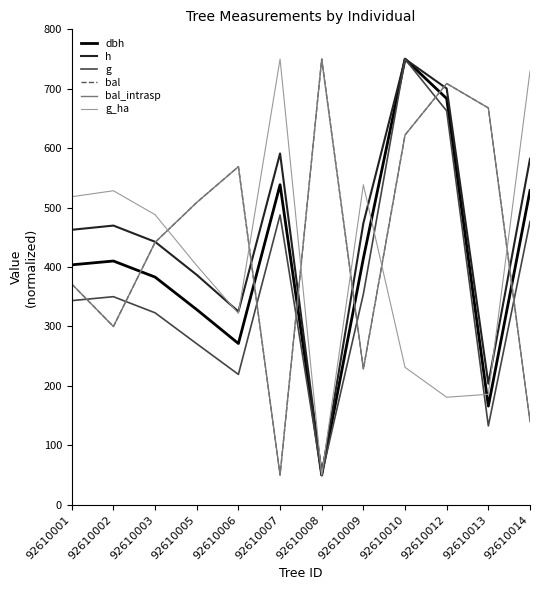

At 92610009, list the series in order from largest to smallest.

g_ha, h, dbh, g, bal, bal_intrasp